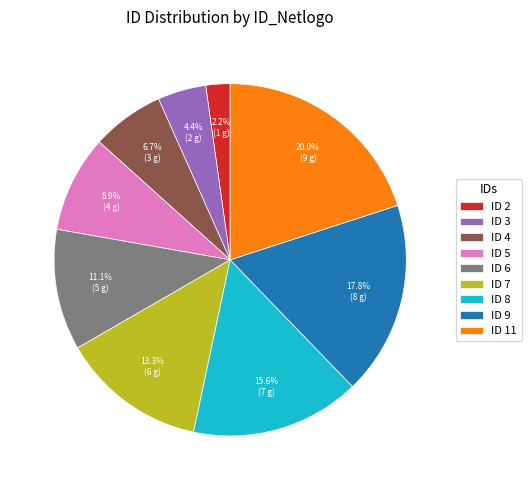

Count the number of slices in the pie.

9